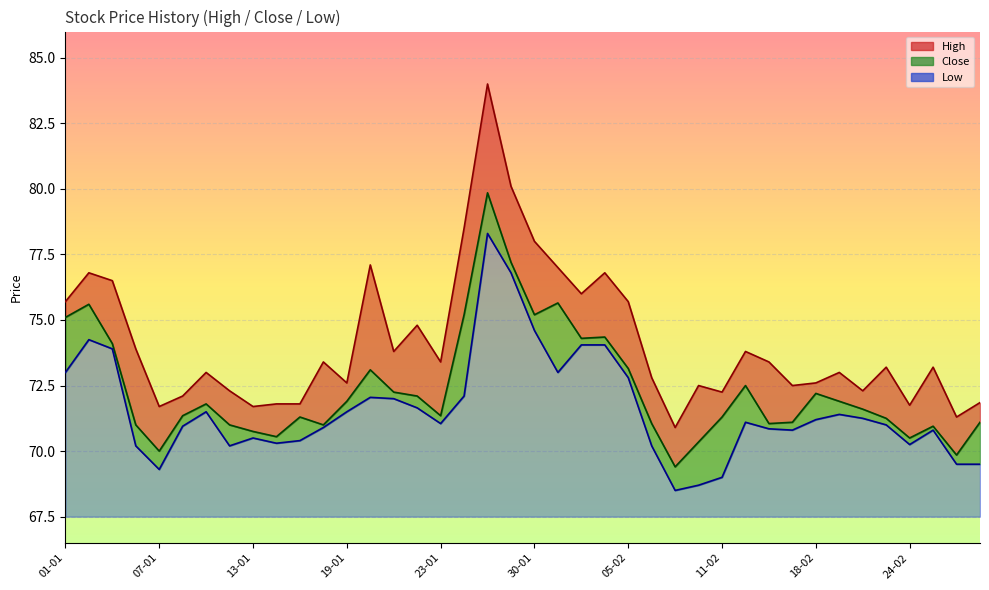

True or false: Low has a value of 74.0 at 04-02.

True